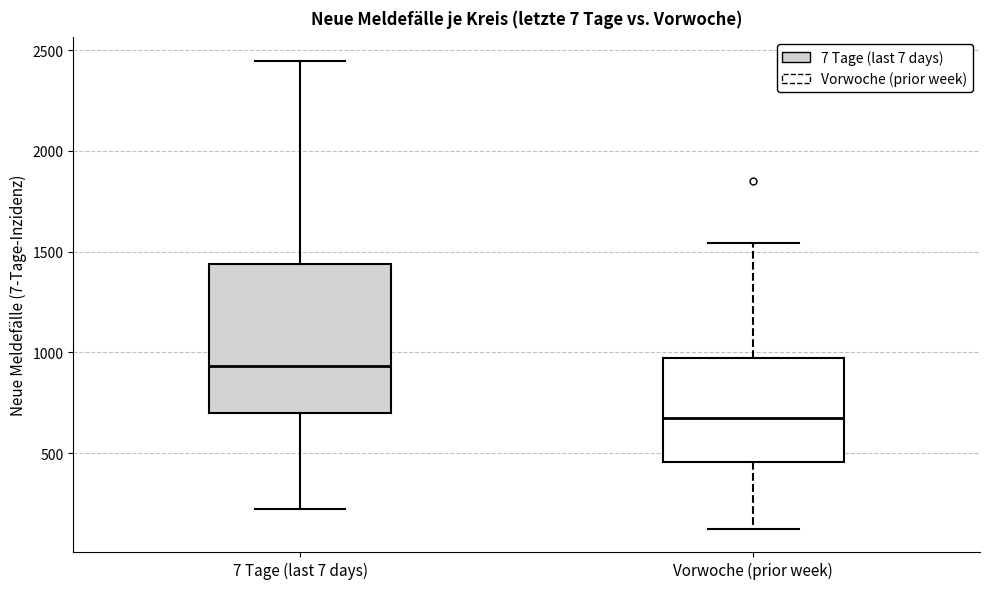

Which box's median line is the highest?

7 Tage (last 7 days)